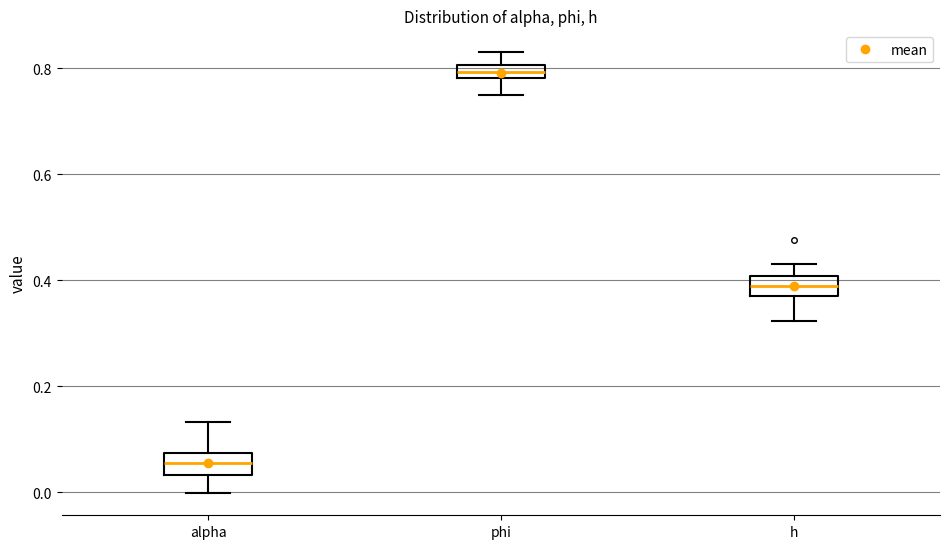

Where is the lower edge of the box for h on the y-axis? The values are not printed on the chart, so give them approximately, as read against the axis.

0.38